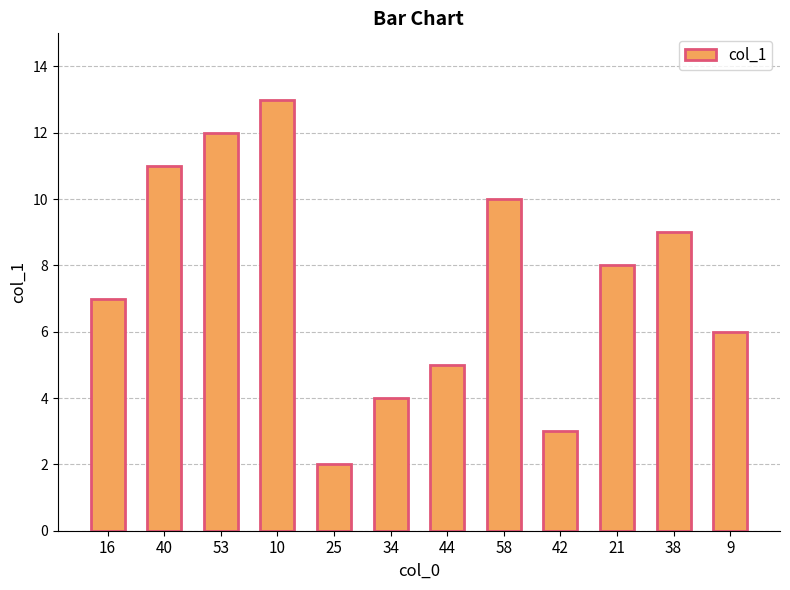

What is the difference between the second highest and second lowest values?

9